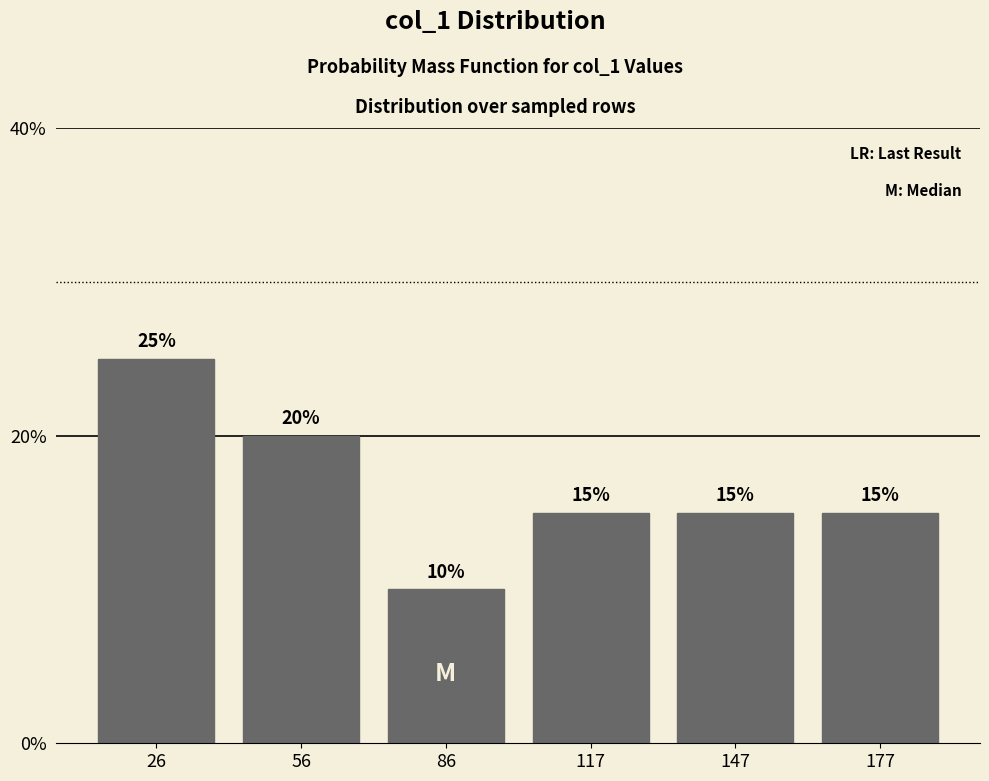

Reading left to right, transcribe this chart: for each bar, give the range it covers on the x-axis and its height. The bar edges are not printed on the chart, so give them approximately, as read against the axis.

10 to 40: 25
40 to 70: 20
70 to 100: 10
100 to 130: 15
130 to 165: 15
165 to 195: 15